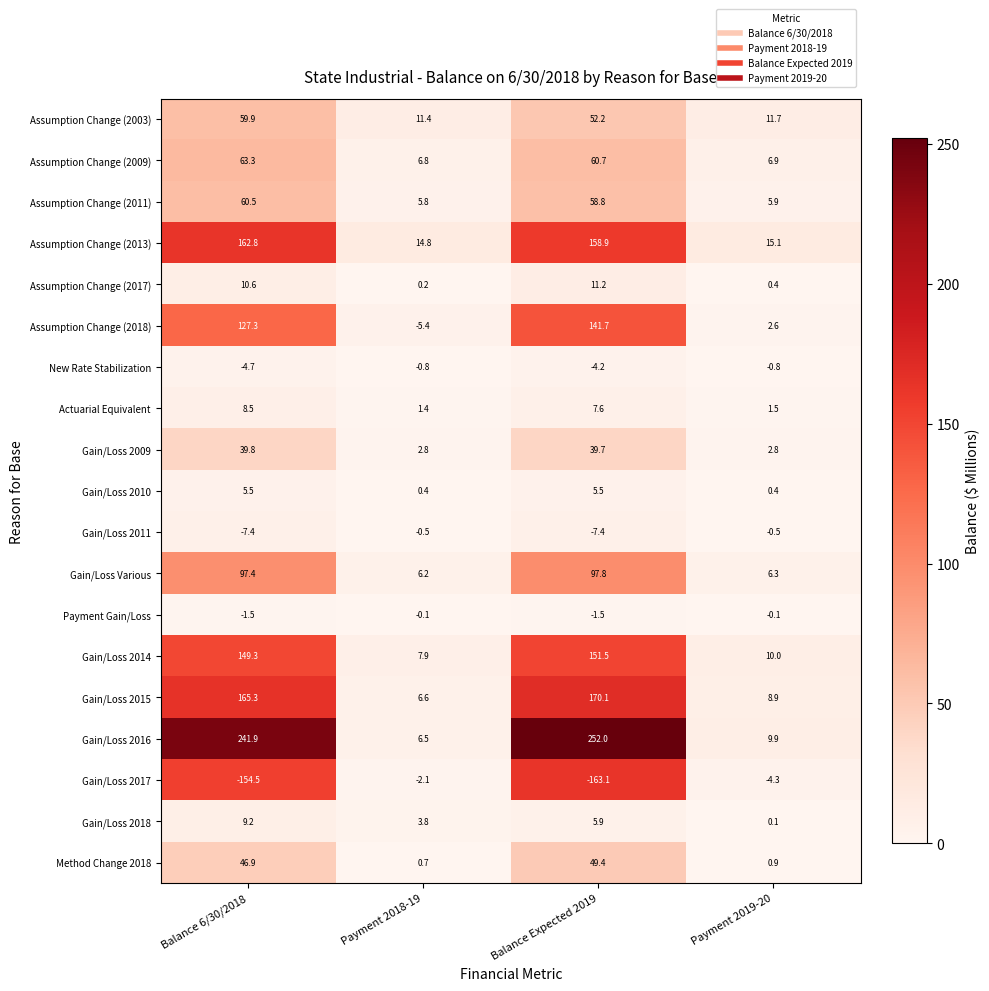

At how many categories does at least one series exceed 148?

2